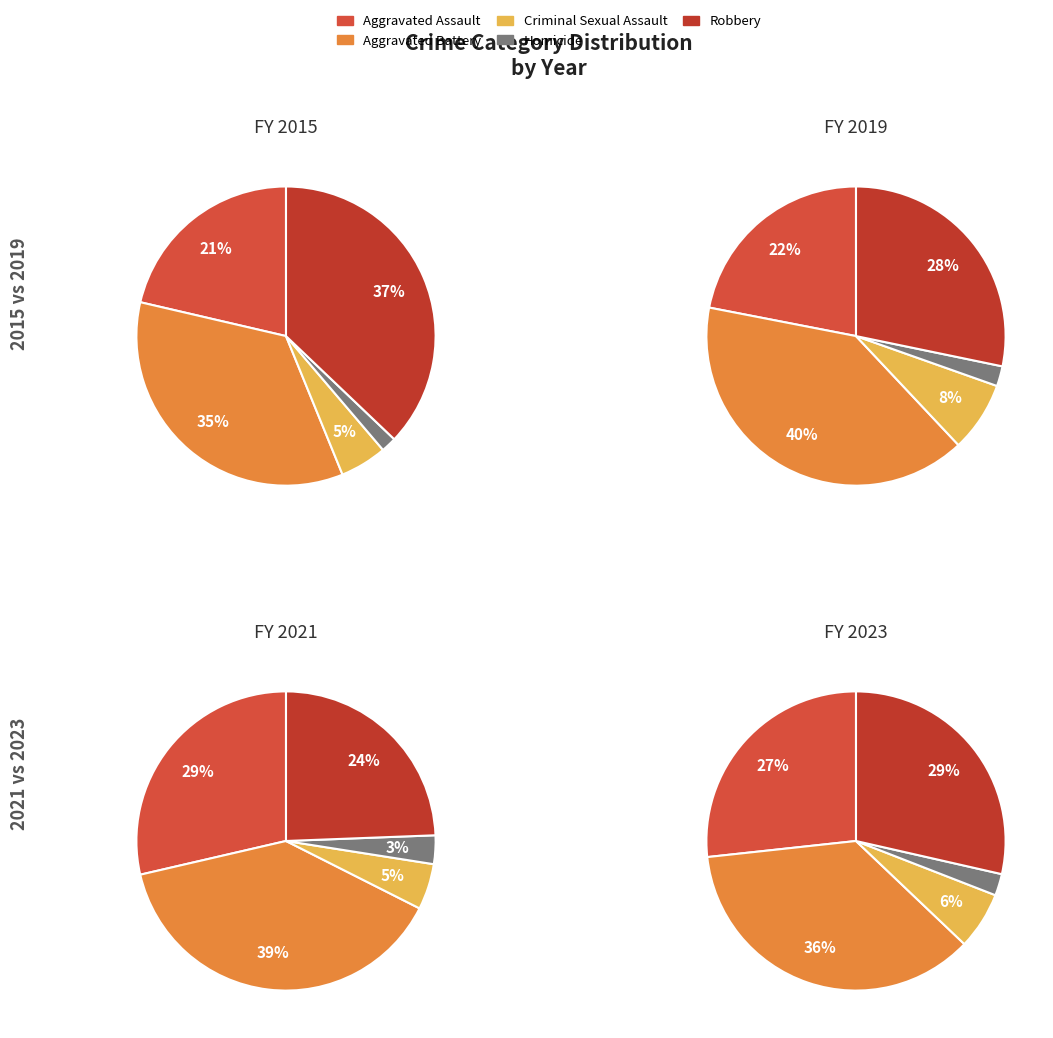

Count the number of slices in the pie.

5